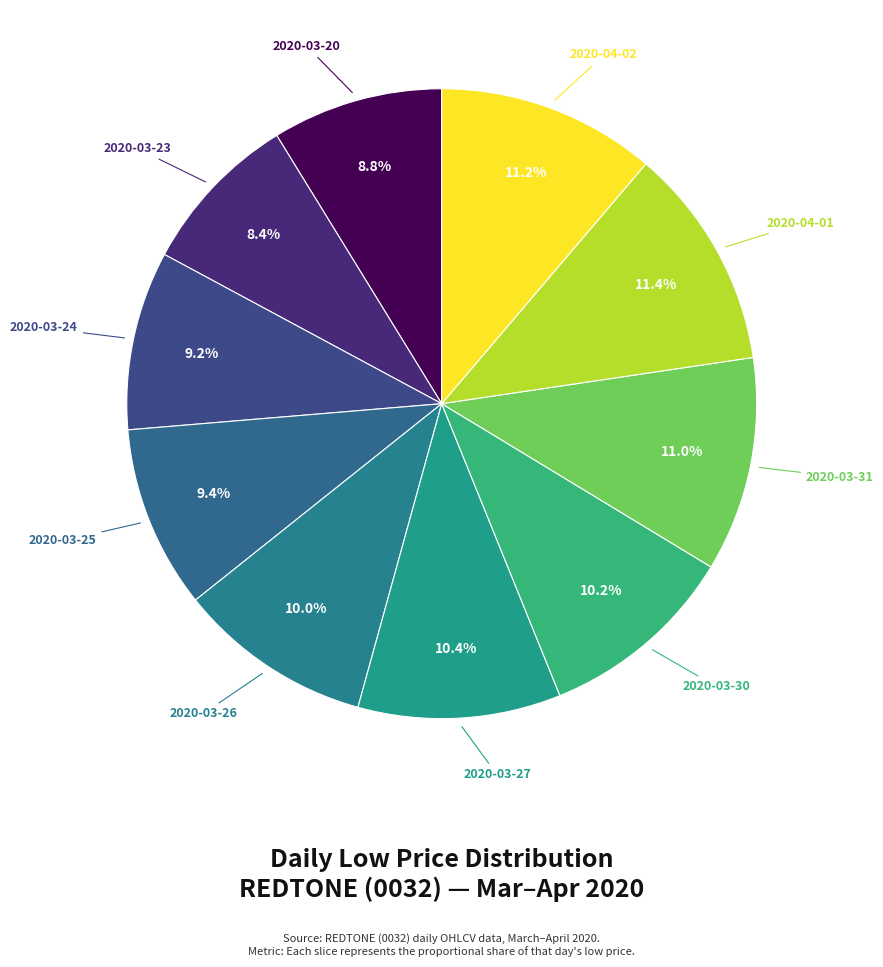

How many slices are in this pie chart?

10